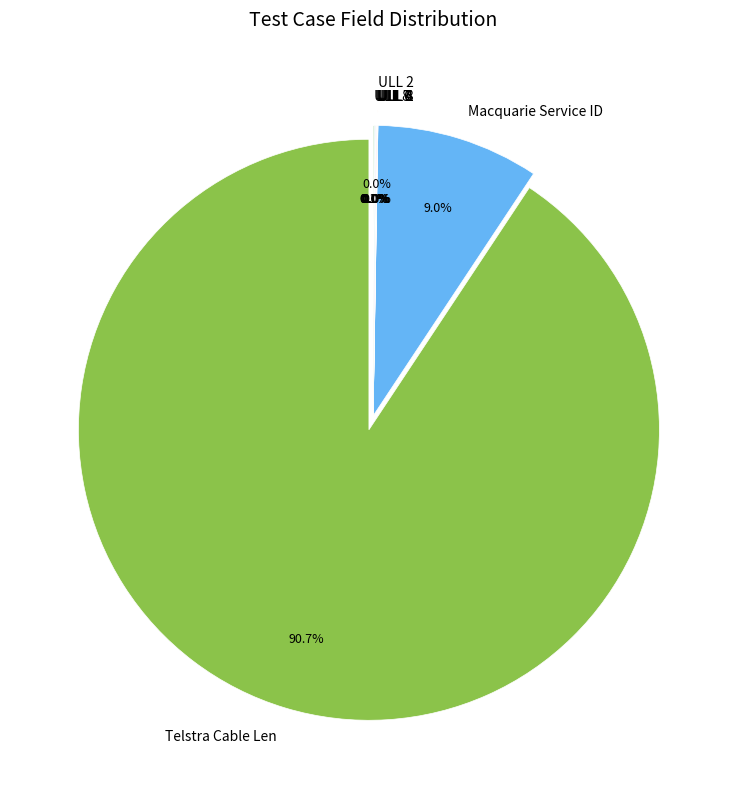

What is the change in value from Telstra Cable Len to ULL 1?

-12366